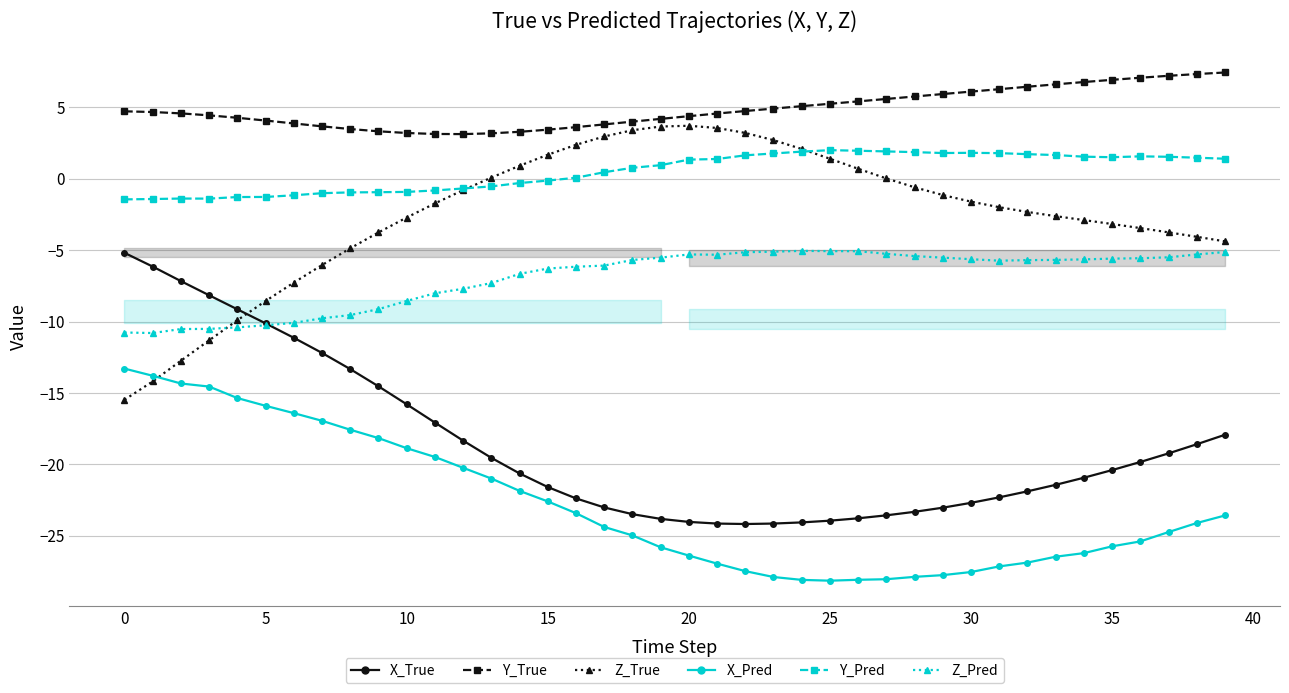

At which category does Z_Pred reach its first local peak?

20